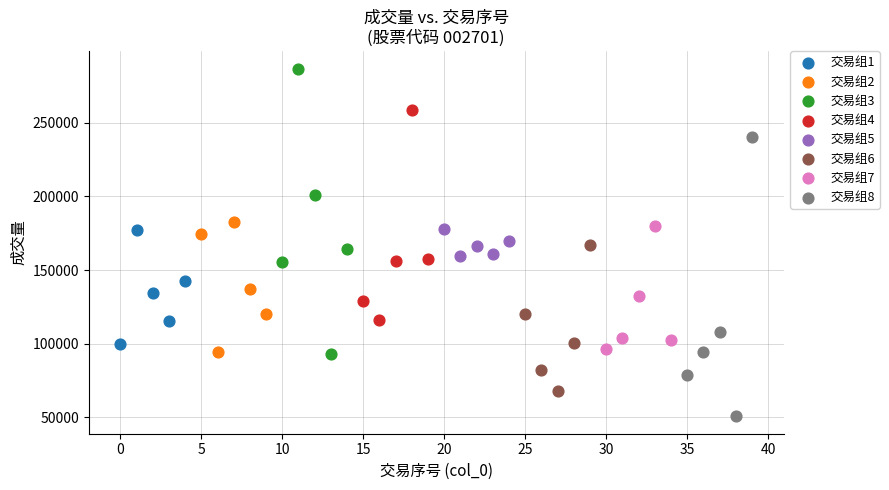

Which series contains the lowest Y value?

交易组8